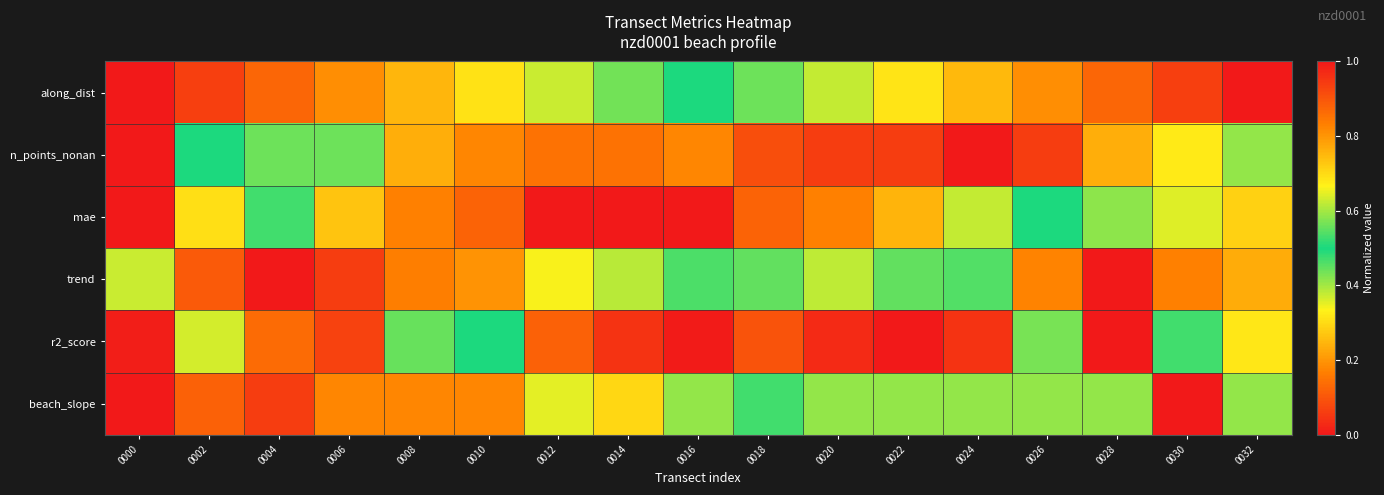

Reading left to right, list all the values displayed in this chart.

along_dist: 0000=1.0	0002=0.9	0004=0.9	0006=0.8	0008=0.8	0010=0.7	0012=0.6	0014=0.6	0016=0.5	0018=0.4	0020=0.4	0022=0.3	0024=0.3	0026=0.2	0028=0.1	0030=0.1	0032=0.0
n_points_nonan: 0000=0.0	0002=0.5	0004=0.6	0006=0.6	0008=0.8	0010=0.8	0012=0.9	0014=0.9	0016=0.8	0018=0.9	0020=0.9	0022=0.9	0024=1.0	0026=0.9	0028=0.8	0030=0.7	0032=0.6
mae: 0000=1.0	0002=0.7	0004=0.5	0006=0.3	0008=0.2	0010=0.1	0012=0.0	0014=0.0	0016=0.0	0018=0.1	0020=0.2	0022=0.2	0024=0.4	0026=0.5	0028=0.6	0030=0.6	0032=0.7
trend: 0000=0.4	0002=0.1	0004=0.0	0006=0.1	0008=0.2	0010=0.2	0012=0.3	0014=0.4	0016=0.5	0018=0.6	0020=0.4	0022=0.4	0024=0.5	0026=0.8	0028=1.0	0030=0.8	0032=0.8
r2_score: 0000=0.0	0002=0.4	0004=0.9	0006=0.9	0008=0.6	0010=0.5	0012=0.1	0014=0.0	0016=0.0	0018=0.1	0020=0.0	0022=0.0	0024=0.0	0026=0.6	0028=1.0	0030=0.5	0032=0.3
beach_slope: 0000=0.0	0002=0.1	0004=0.1	0006=0.2	0008=0.2	0010=0.2	0012=0.4	0014=0.3	0016=0.4	0018=0.5	0020=0.6	0022=0.4	0024=0.4	0026=0.6	0028=0.6	0030=1.0	0032=0.6